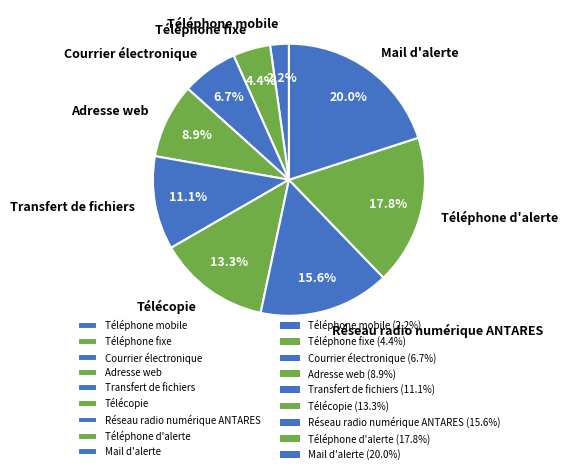

Does Téléphone fixe account for over 50% of the chart?

No